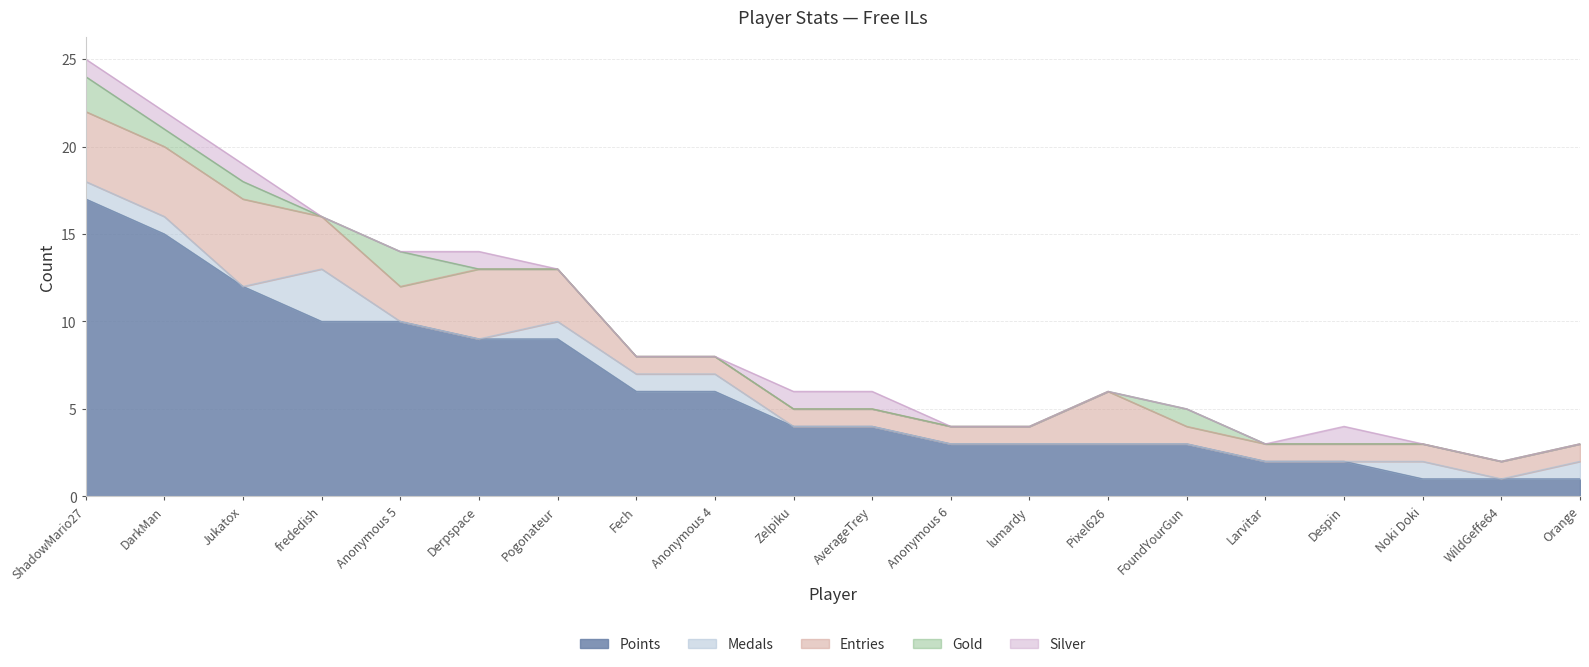

At Fech, list the series in order from smallest to largest.

Gold, Silver, Medals, Entries, Points